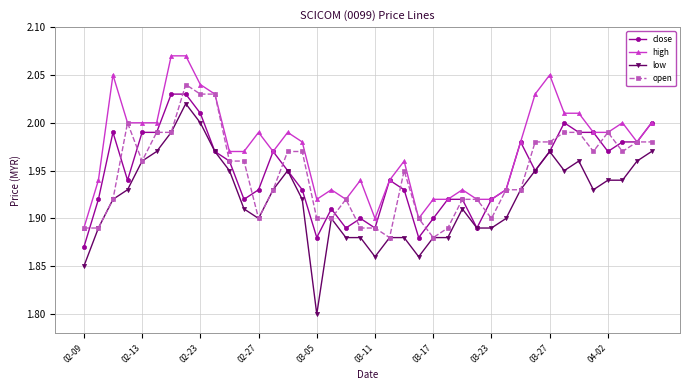

Which series has the largest total across all categories?

high